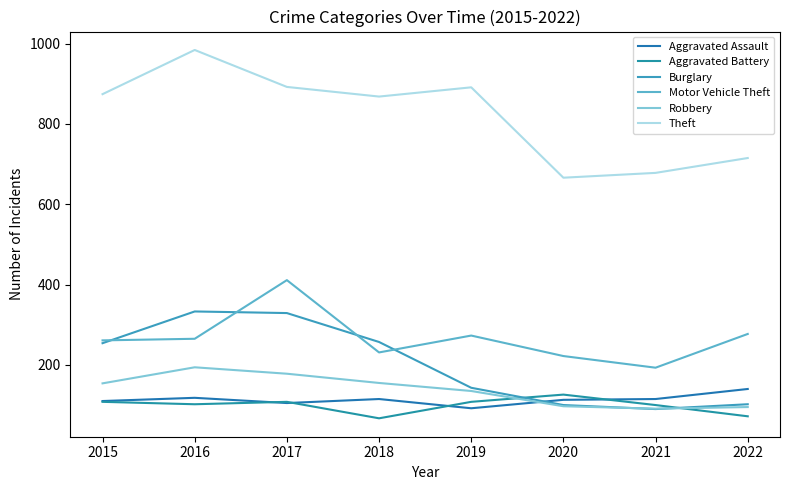

What is the sum of all Burglary values?

1608